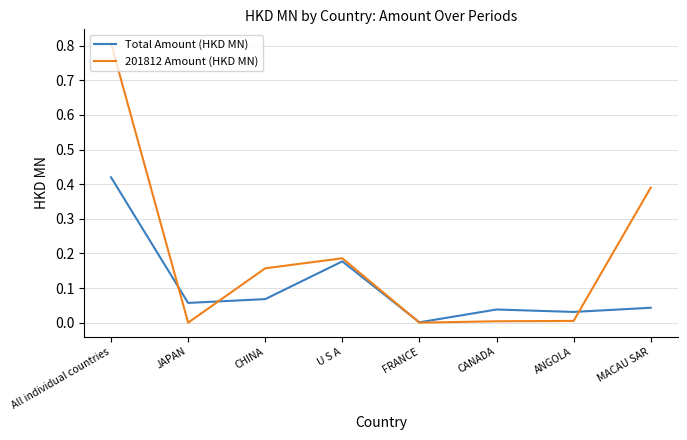

True or false: 201812 Amount (HKD MN) and Total Amount (HKD MN) intersect in this chart.

True